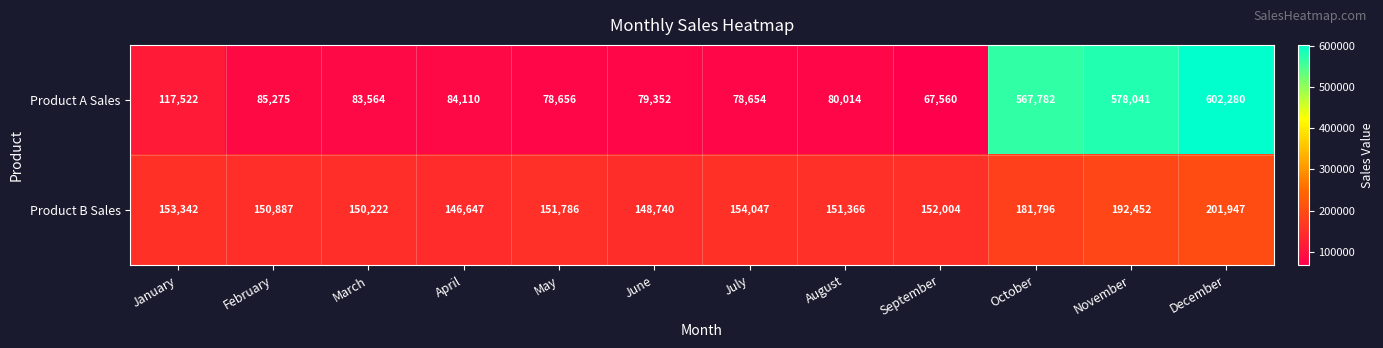

What is the difference between the highest and lowest values at July?

75393